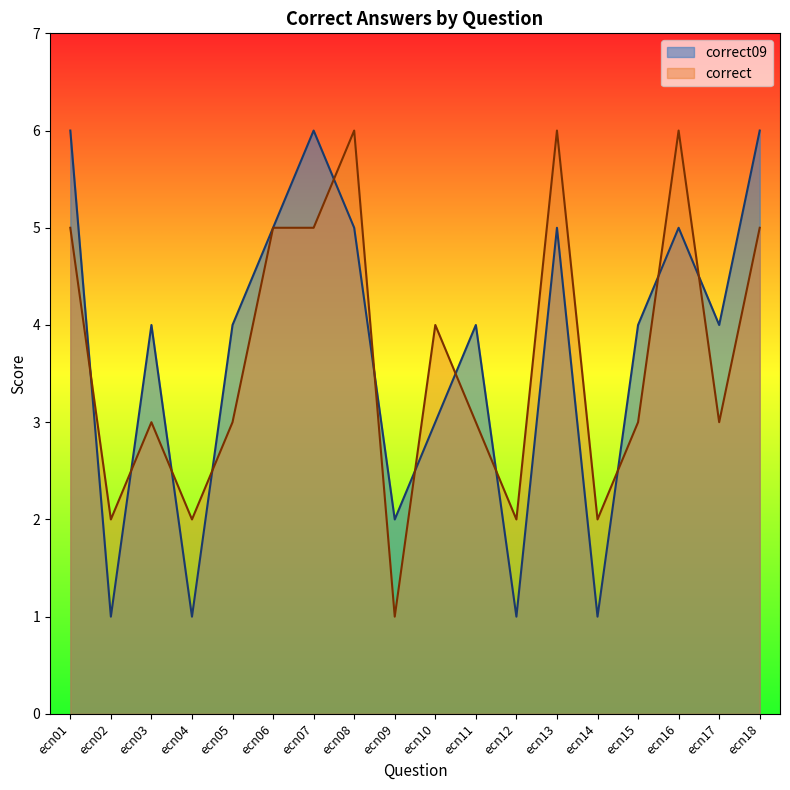

At which label does correct first exceed 3?

ecn01